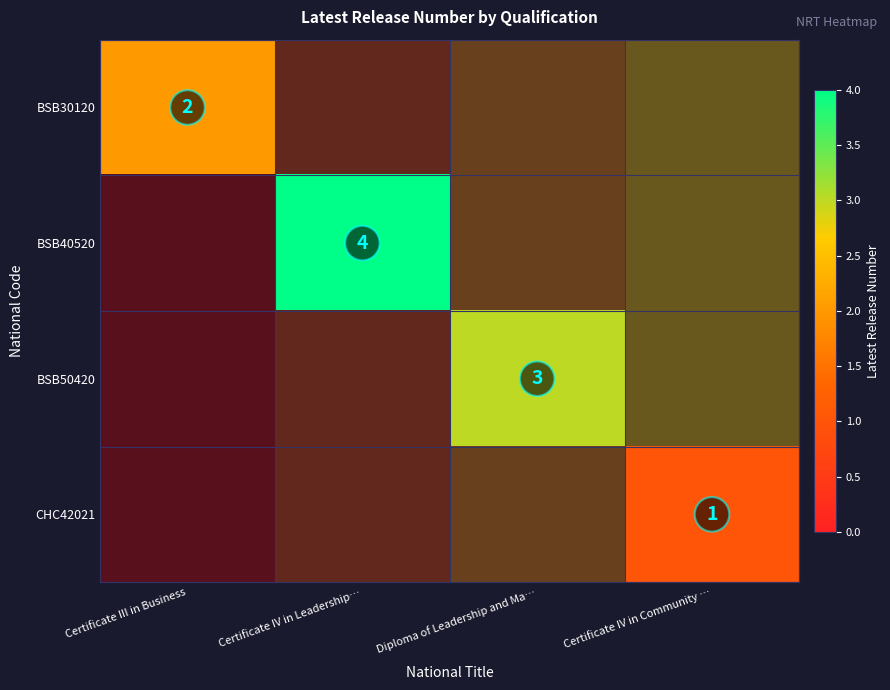

Between Certificate IV in Community … and Diploma of Leadership and Ma…, which is larger?

Diploma of Leadership and Ma…